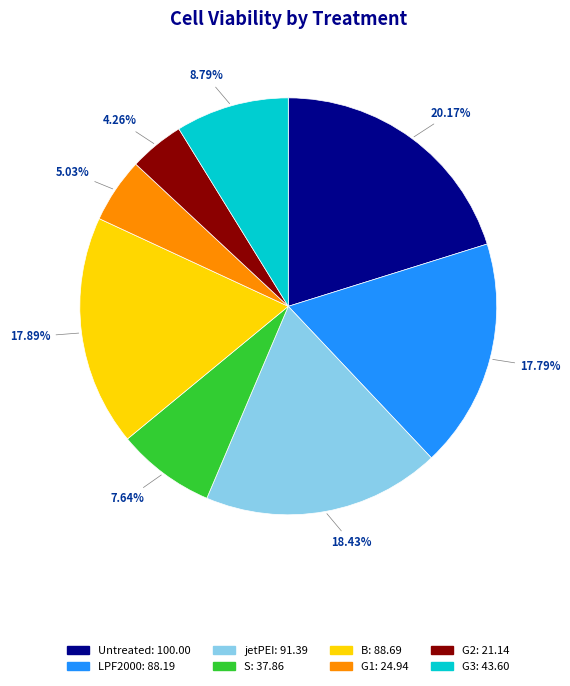

To the nearest percent, what is the combined percentage of S and G2?

12%